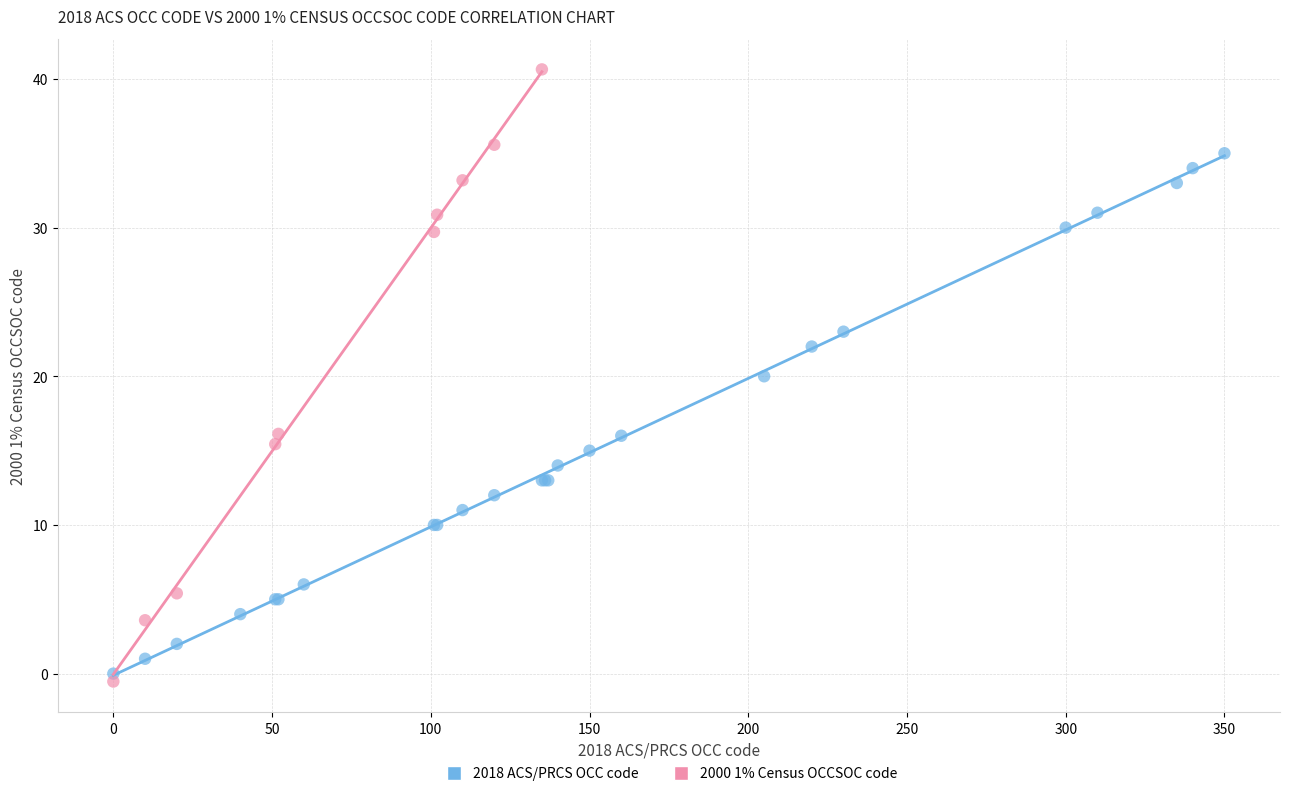

Which series has the largest Y range (max minus min)?

2000 1% Census OCCSOC code